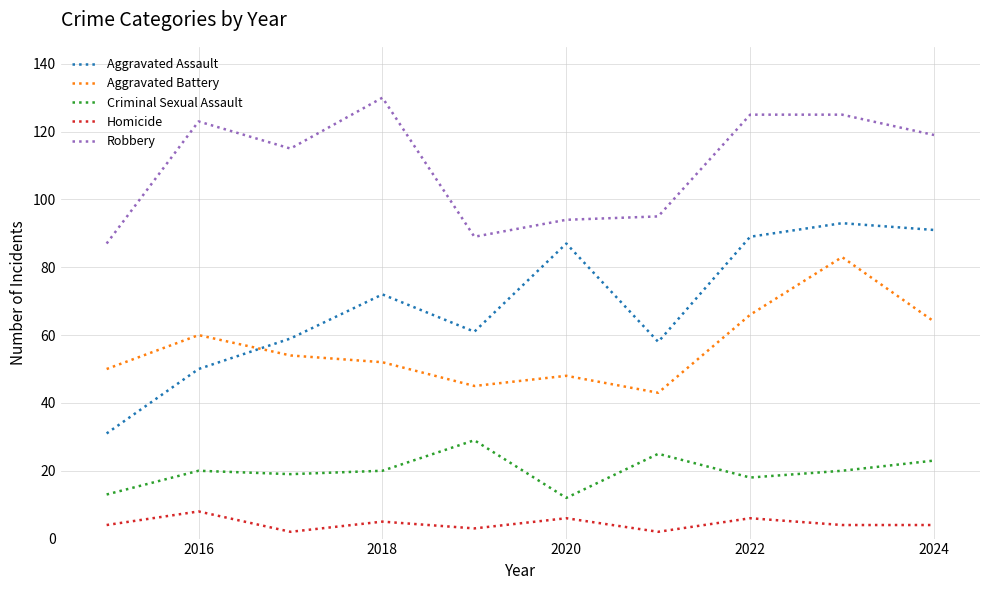

Which series has the largest total across all categories?

Robbery